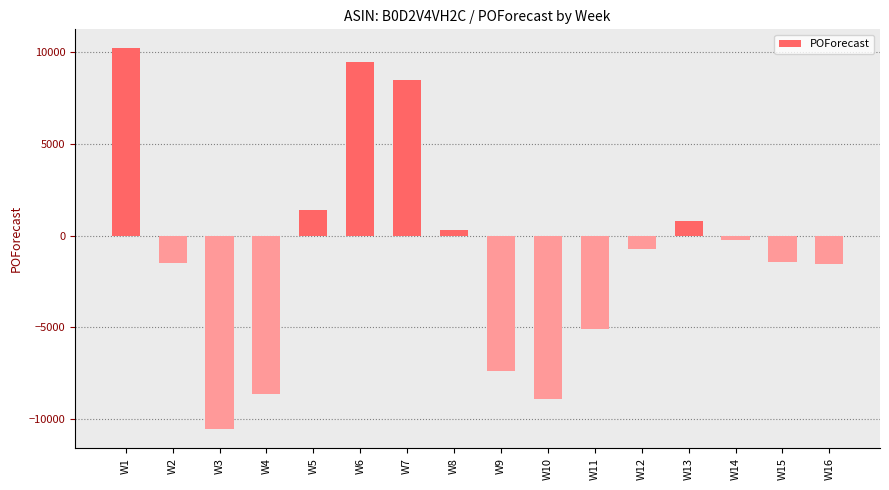

What is the smallest value displayed?

-10543